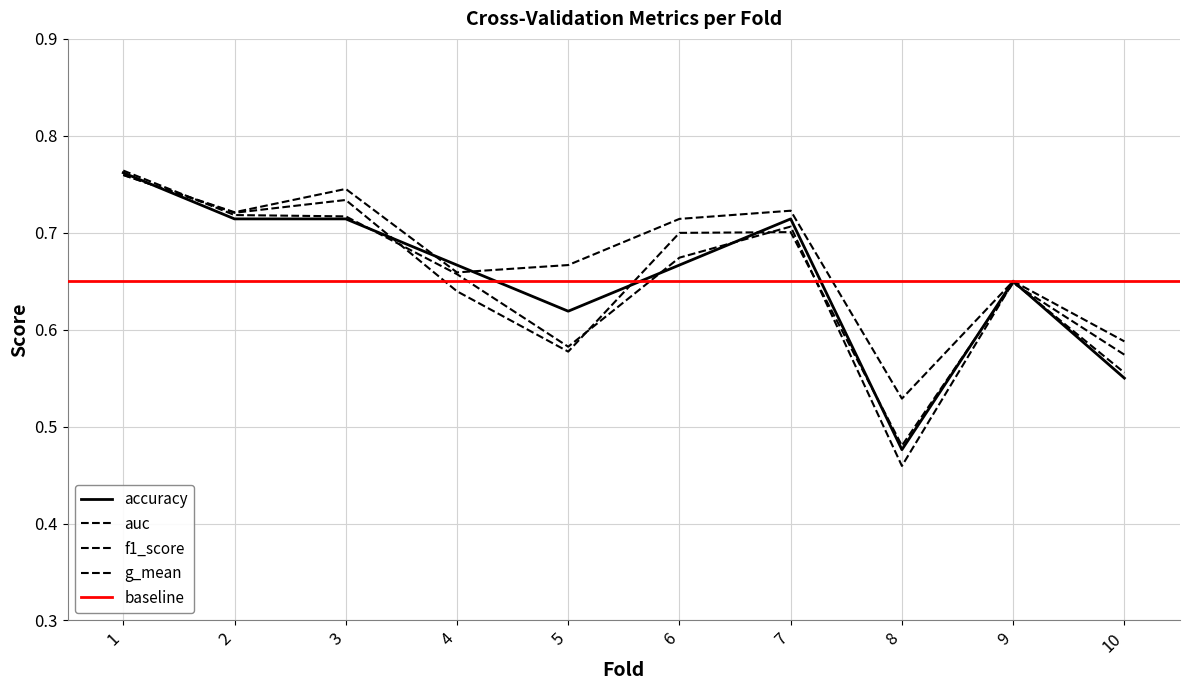

Which series has the largest total across all categories?

auc